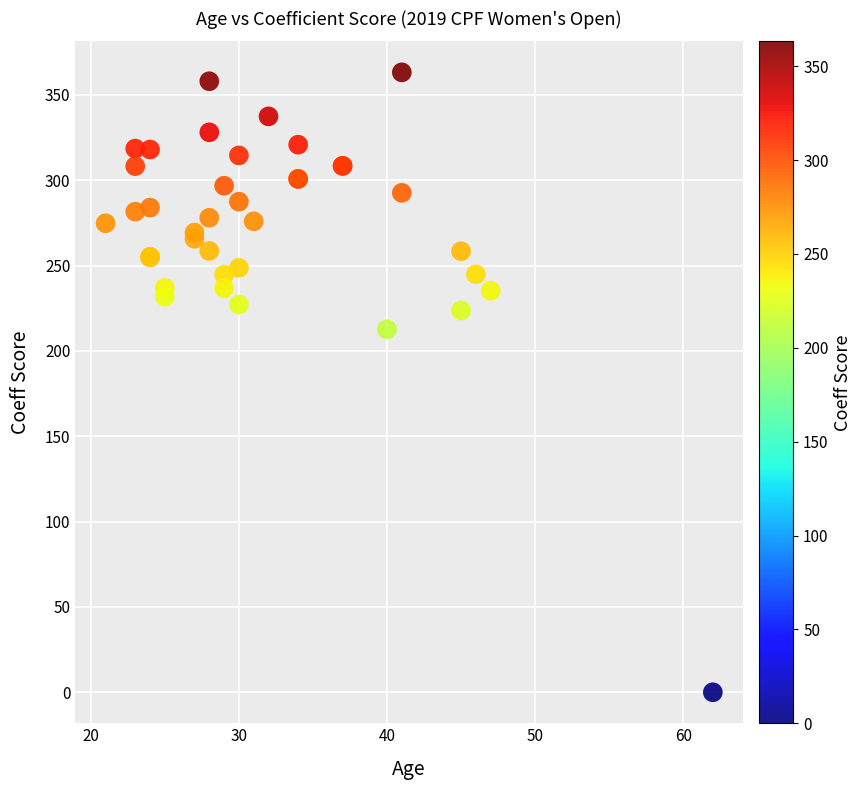

What Y value in the scatter plot is closest to 181?

212.6